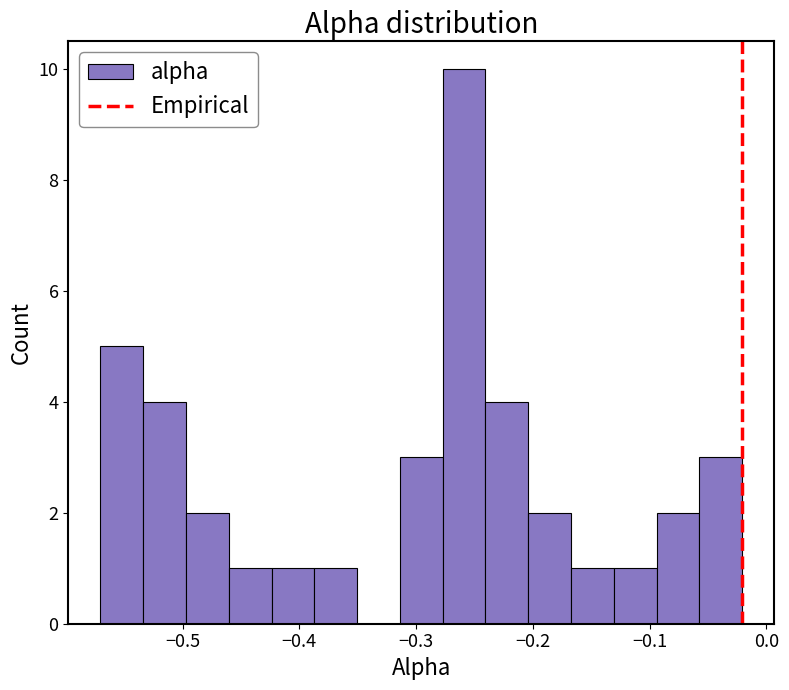

Around what value on the x-axis is the tallest bar? Give the approximate position of its centre, as read against the axis.

-0.26